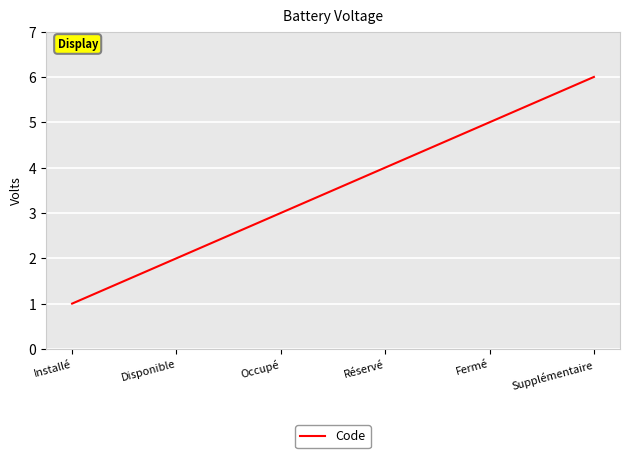

Rank the categories by value from highest to lowest.

Supplémentaire, Fermé, Réservé, Occupé, Disponible, Installé